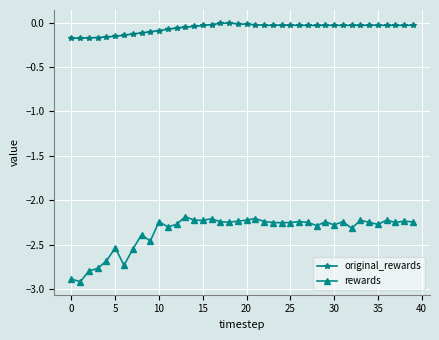

Rank the series by their average value, from highest to lowest.

original_rewards, rewards